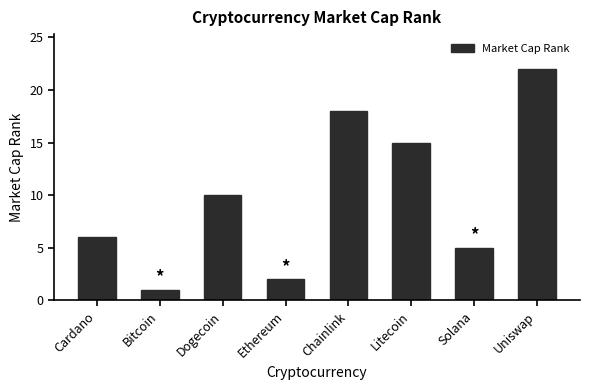

List the labels in order of value, smallest first.

Bitcoin, Ethereum, Solana, Cardano, Dogecoin, Litecoin, Chainlink, Uniswap